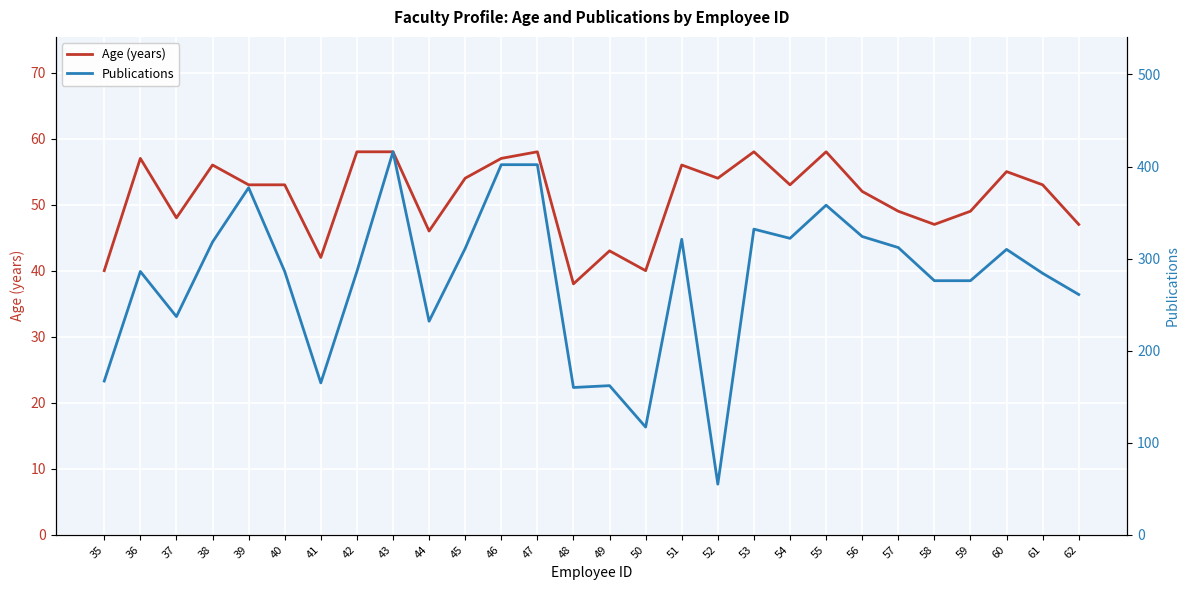

True or false: Age (years) and Publications cross at least once.

False